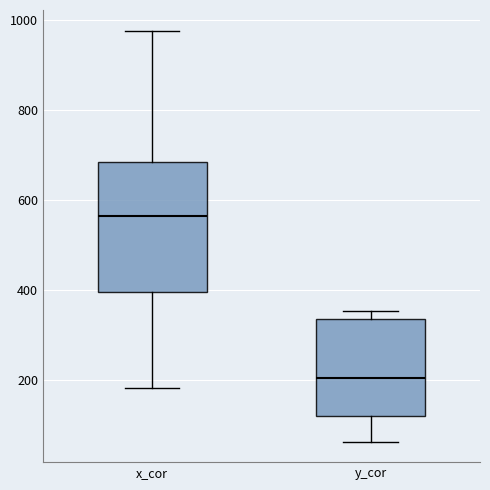

Comparing the boxes themselves (not the whiskers), which one is the tallest?

x_cor